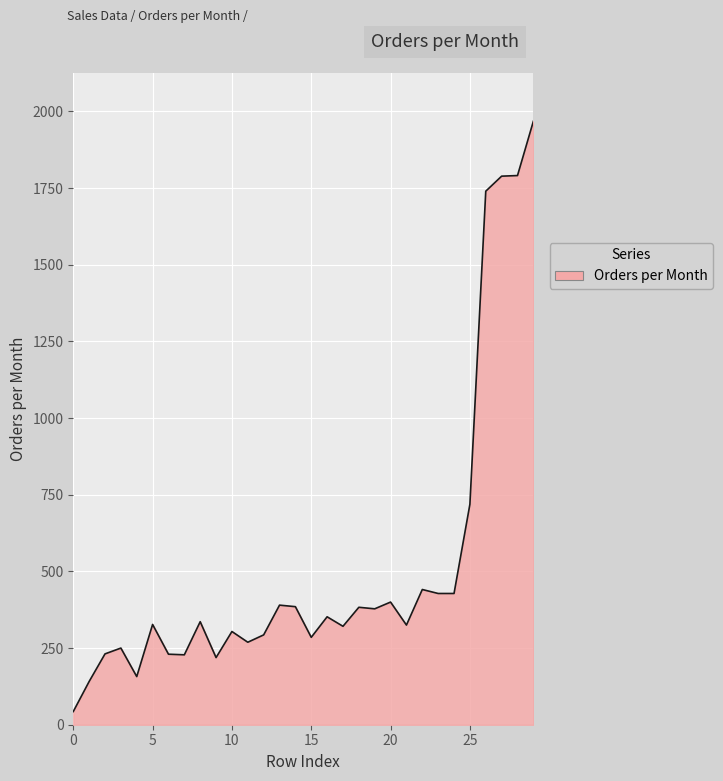

What is the smallest value displayed?

43